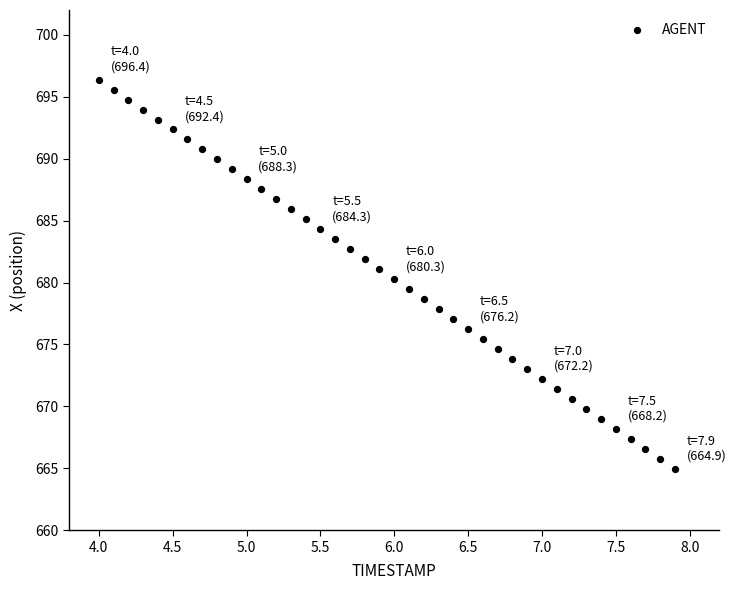

What is the range of Y values (max minus min)?

31.4